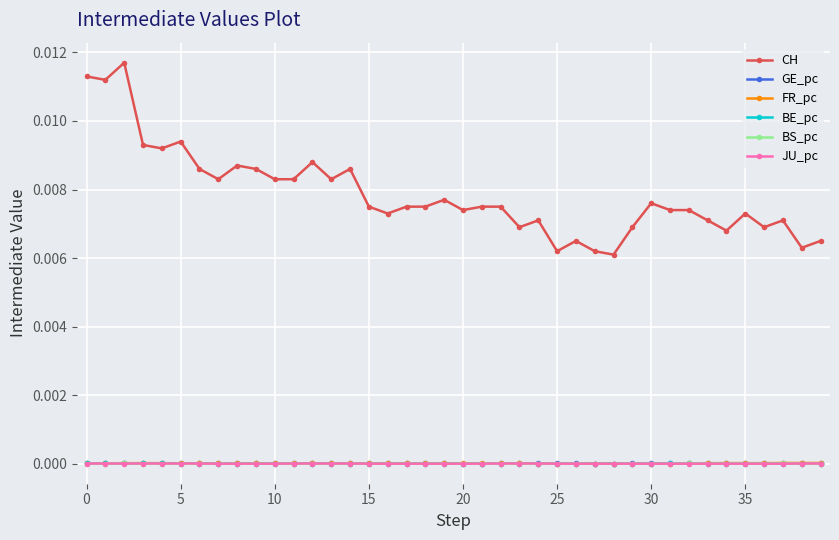

How many lines are shown in the chart?

6